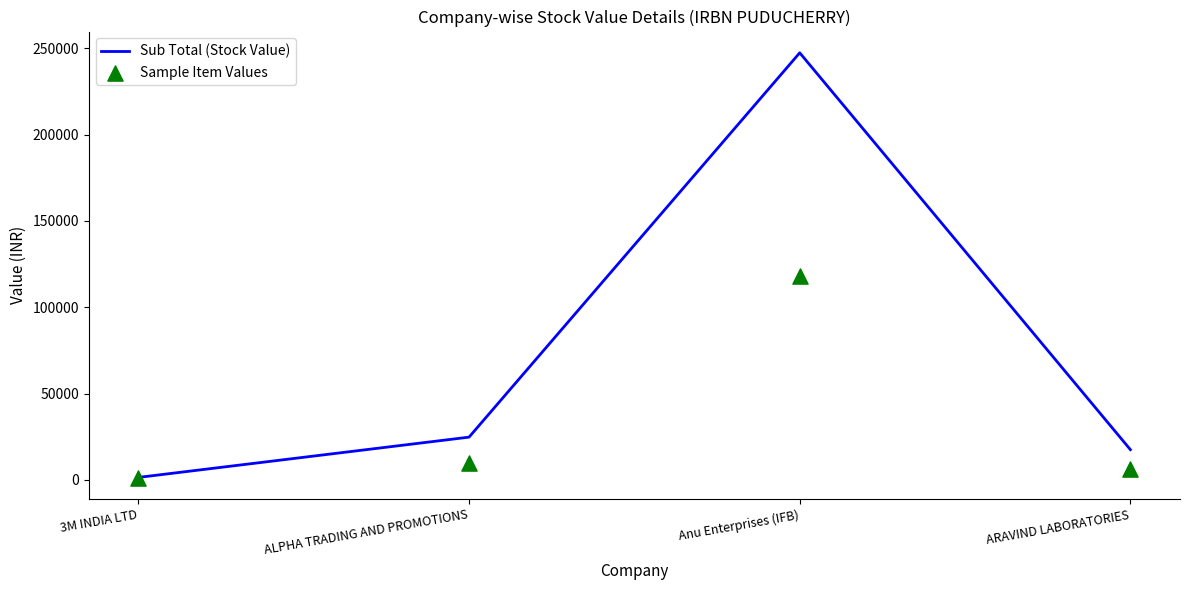

Which series reaches the minimum Y coordinate?

Sample Item Values